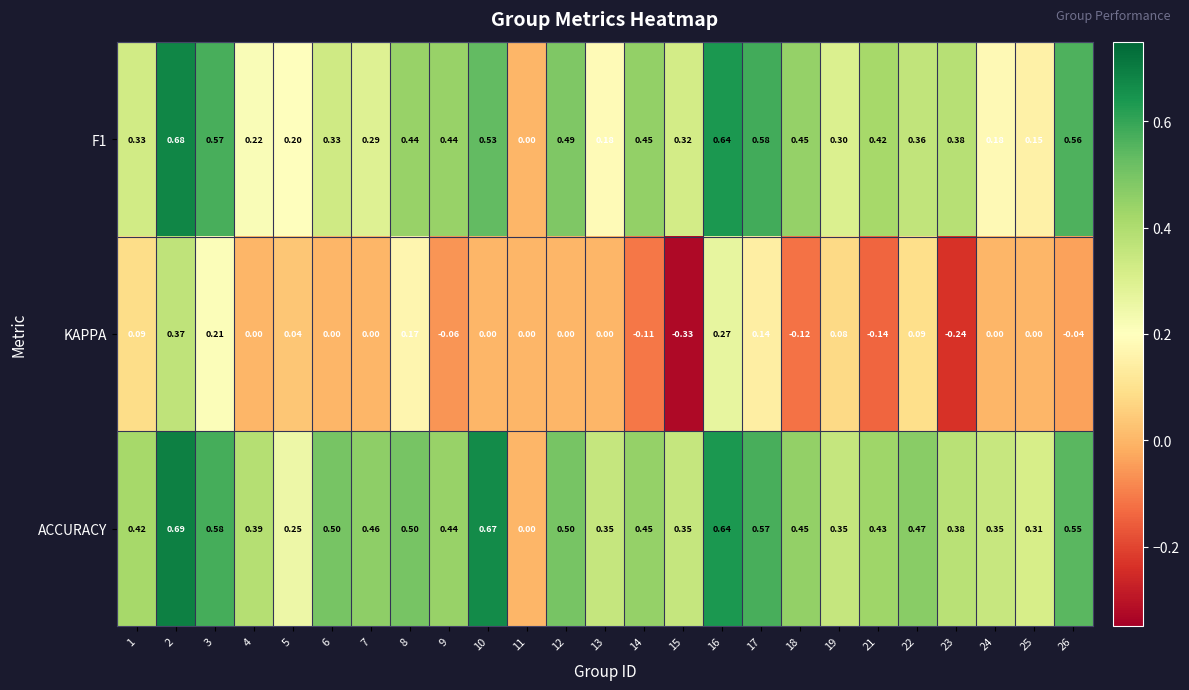

Is the value of KAPPA at 13 greater than the value of F1 at 18?

No